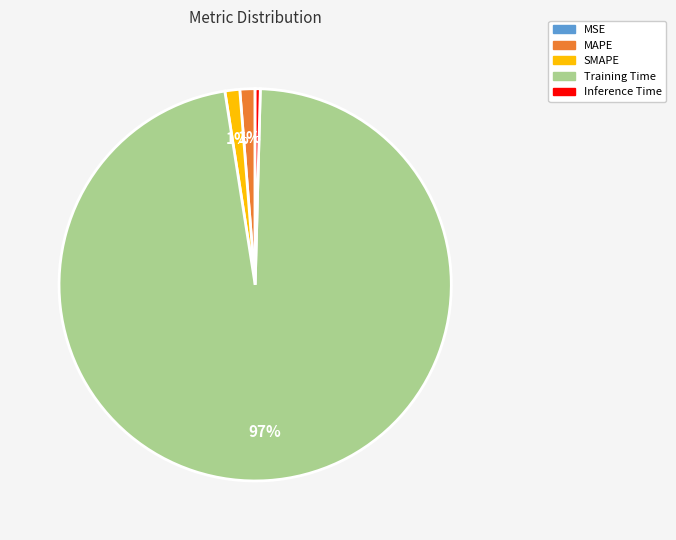

Combined, do SMAPE and MAPE account for over 50%?

No